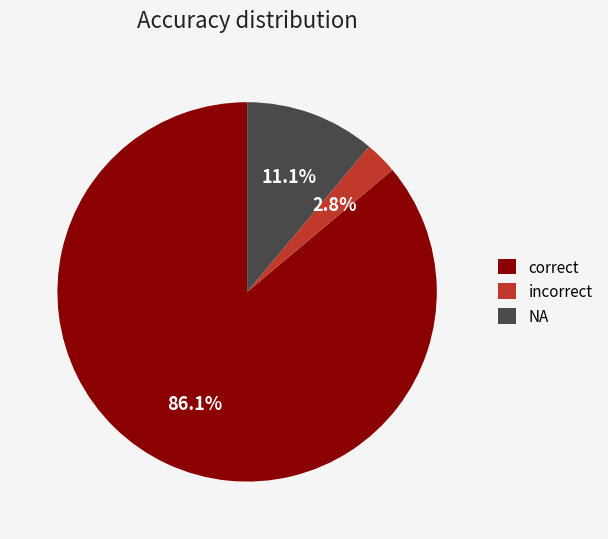

How much of the chart is everything except NA?

88.9%